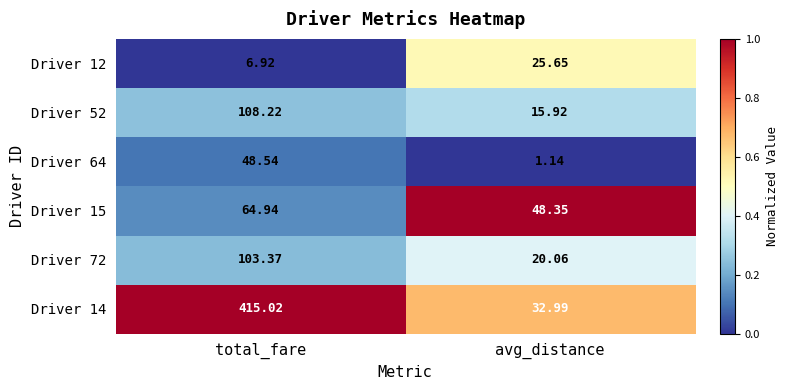

Rank the series by their maximum value, from lowest to highest.

Driver 12, Driver 64, Driver 15, Driver 72, Driver 52, Driver 14